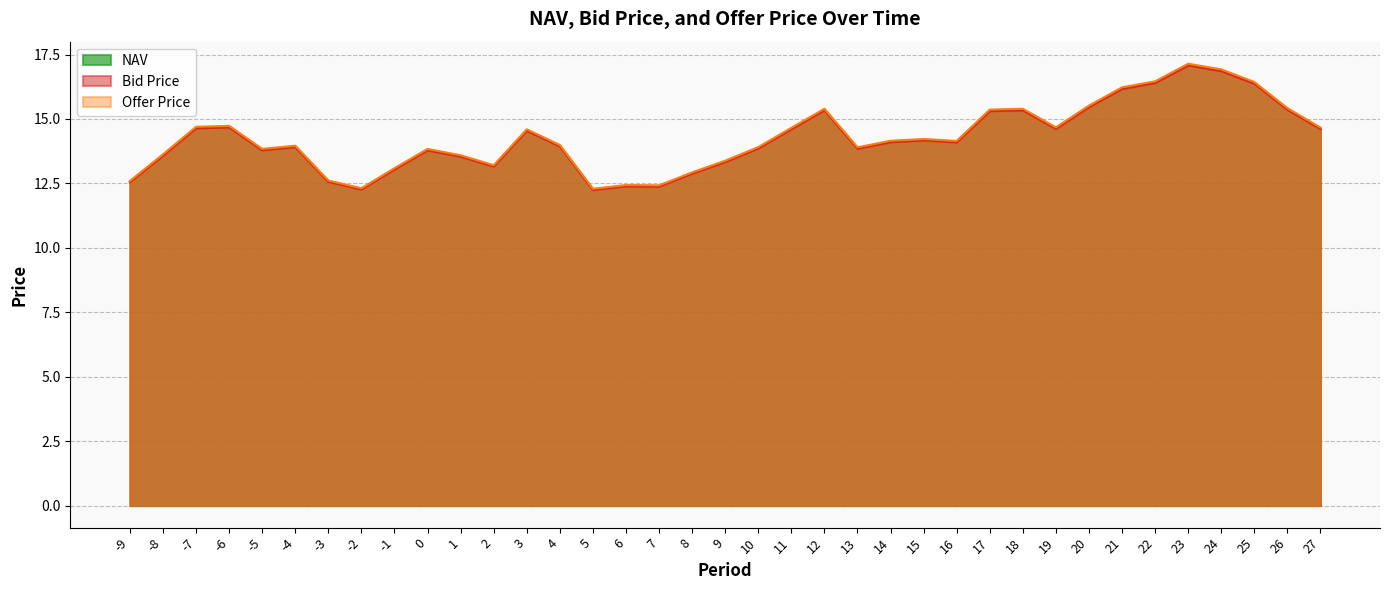

What is the approximate value of NAV at 21?

16.2